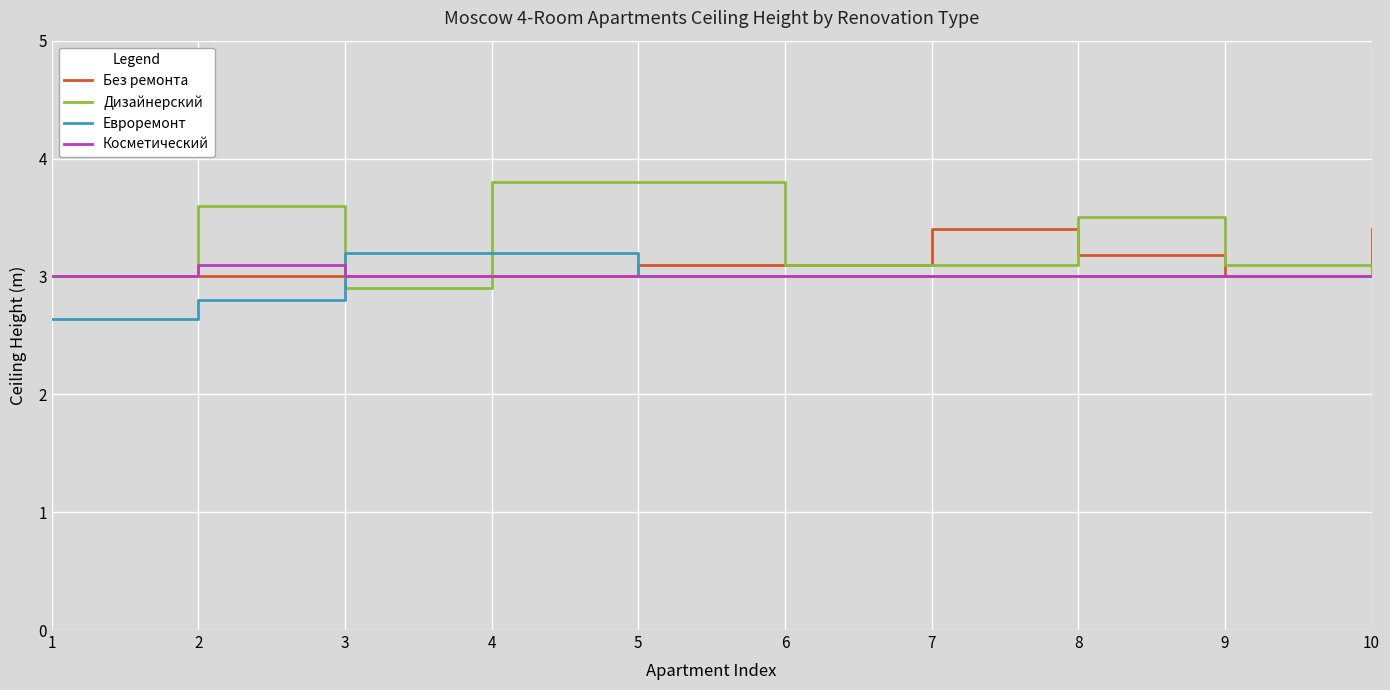

What is the difference between the second highest and second lowest values in the Евроремонт series?

0.4